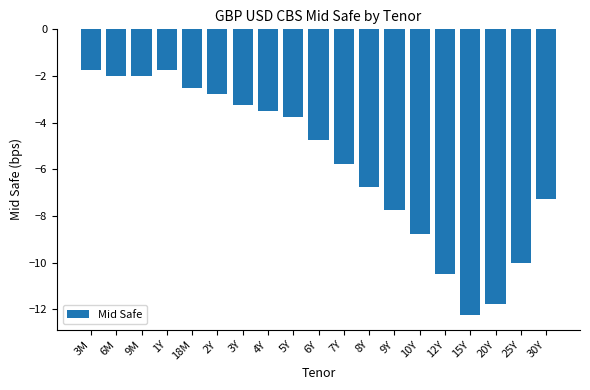

What is the smallest value displayed?

-12.2